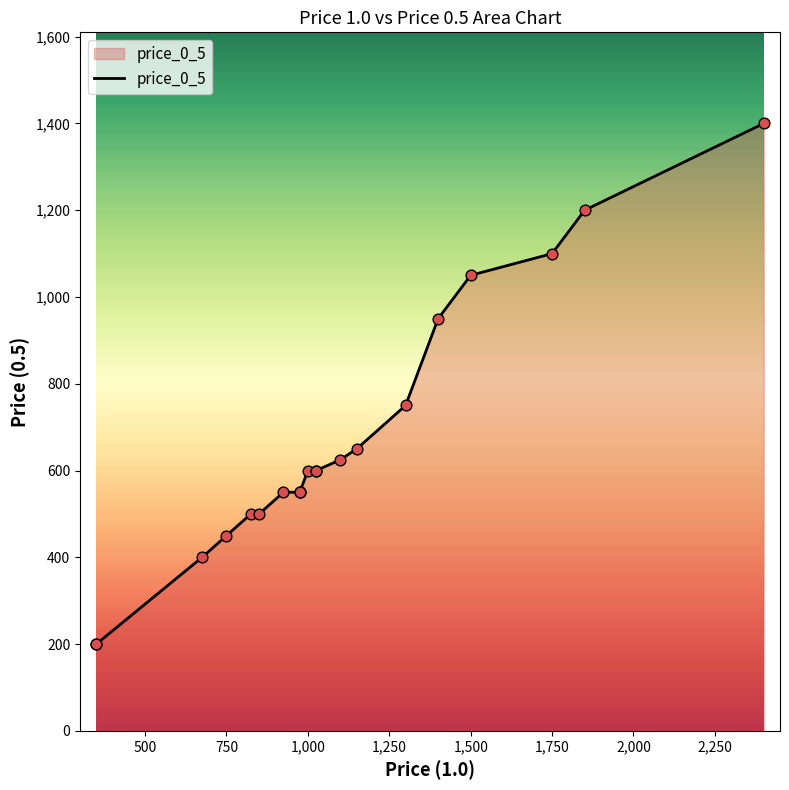

What is the ratio of the value at 1750 to the value at 1300?

1.5